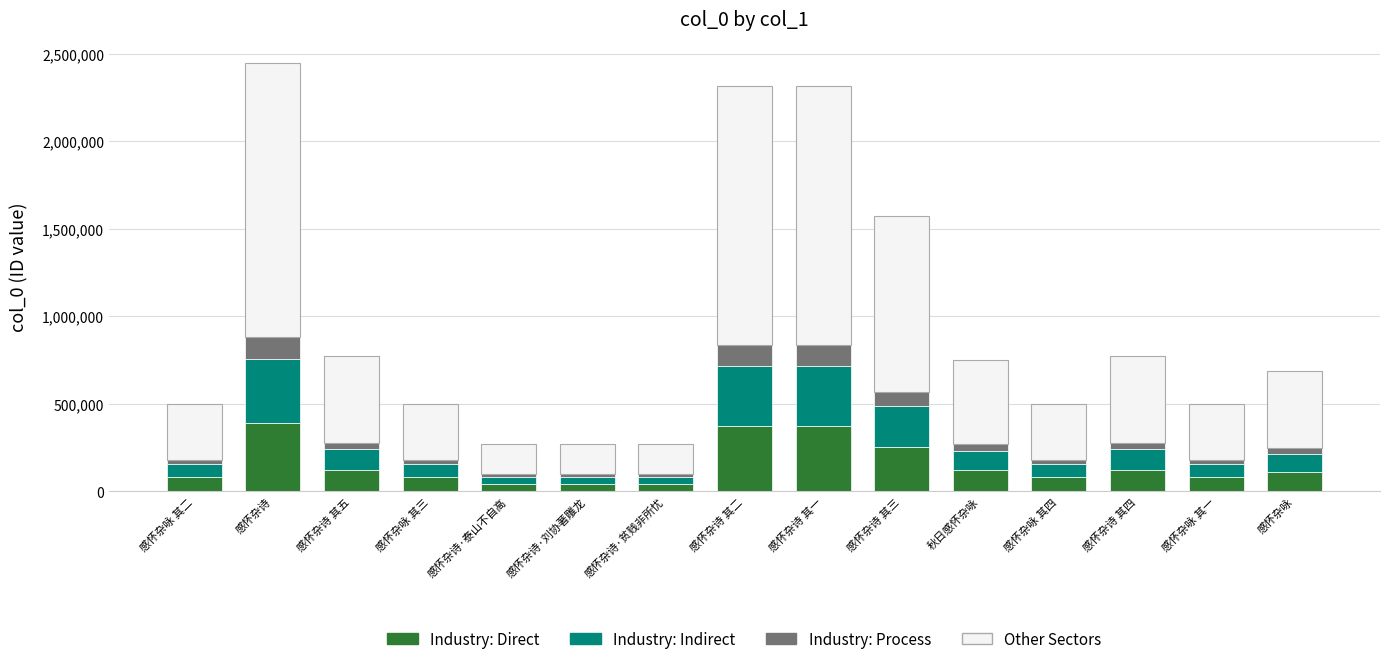

Is it true that Industry: Direct equals 79666.1 at 感怀杂咏 其一?

True